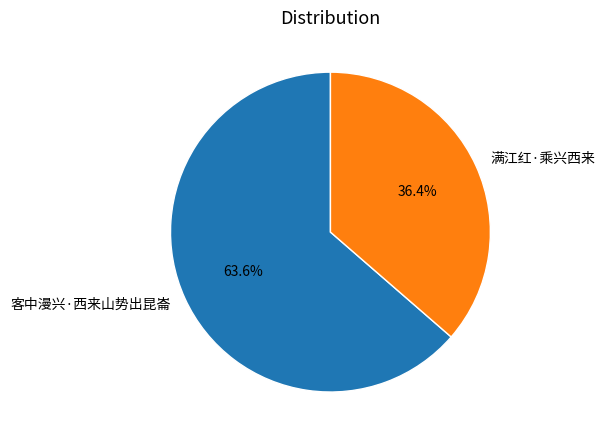

Count the number of slices in the pie.

2